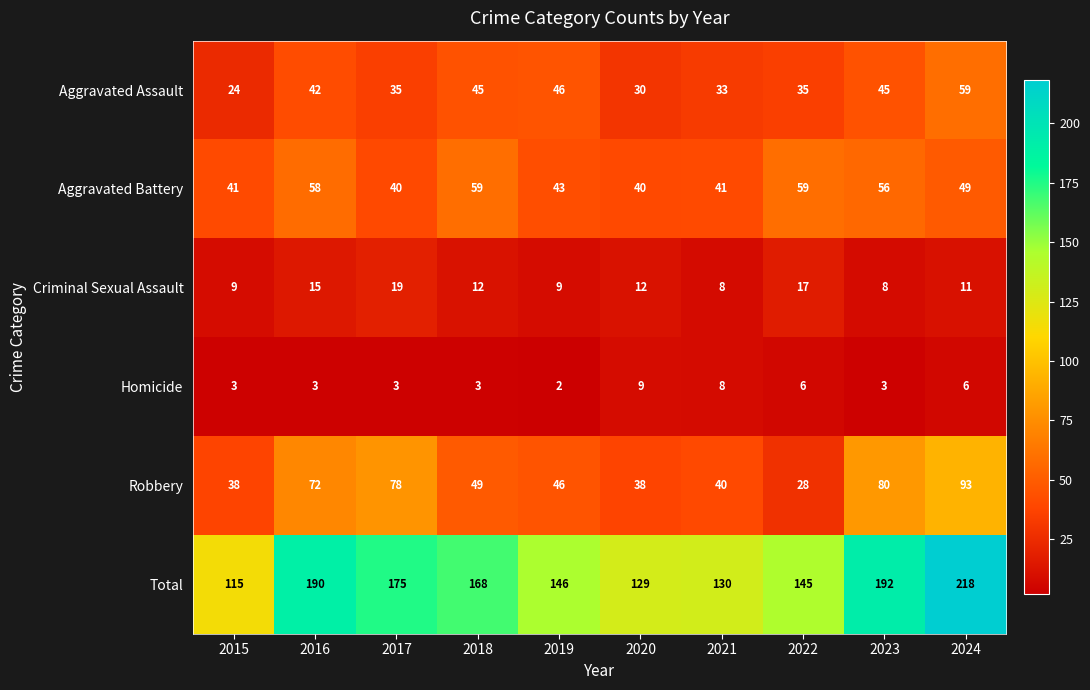

Rank the series at 2017 from lowest to highest value.

Homicide, Criminal Sexual Assault, Aggravated Assault, Aggravated Battery, Robbery, Total